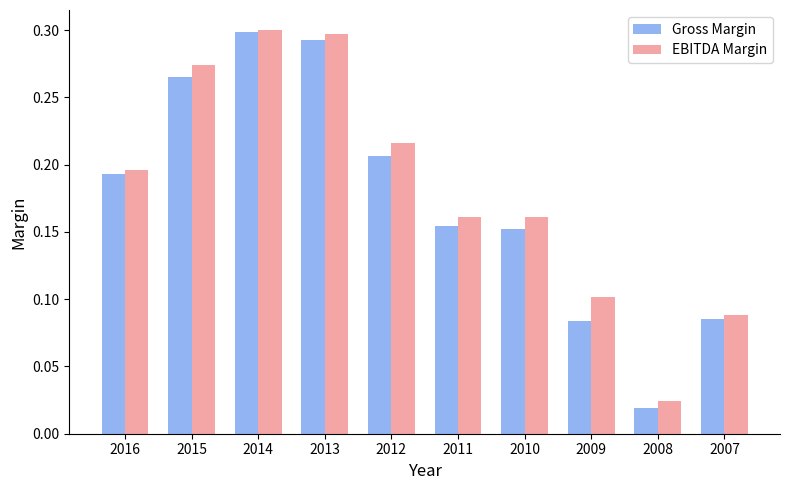

Is the value of Gross Margin at 2011 greater than the value of EBITDA Margin at 2010?

No